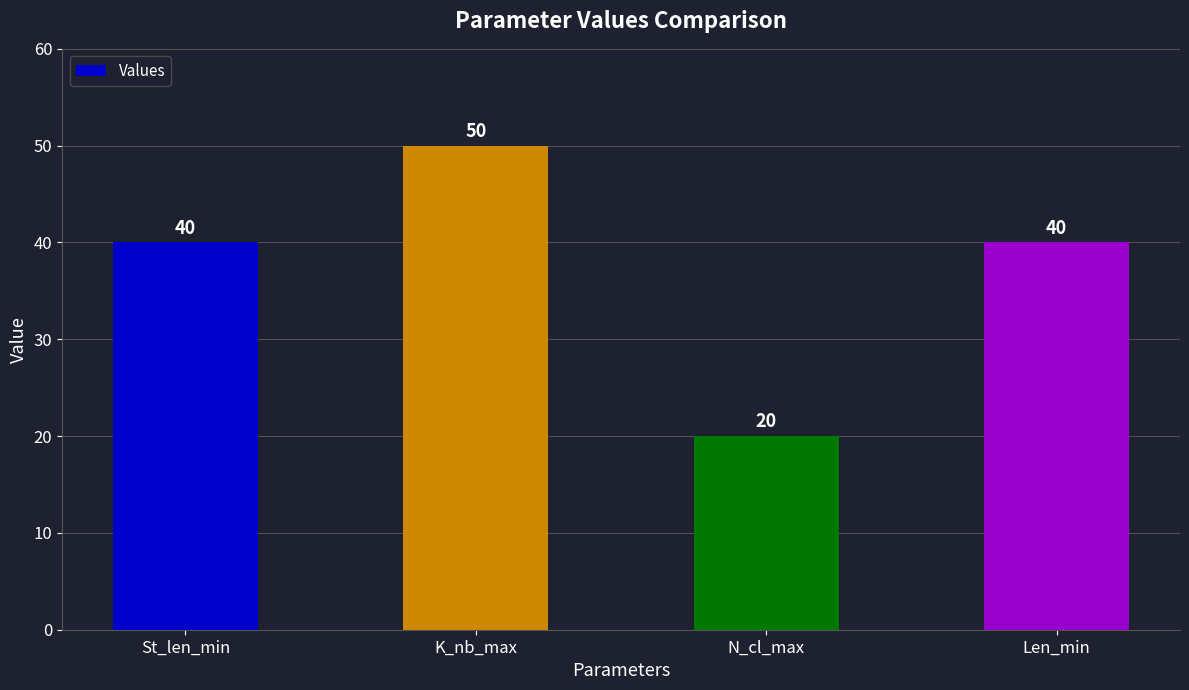

What is the greatest value displayed?

50